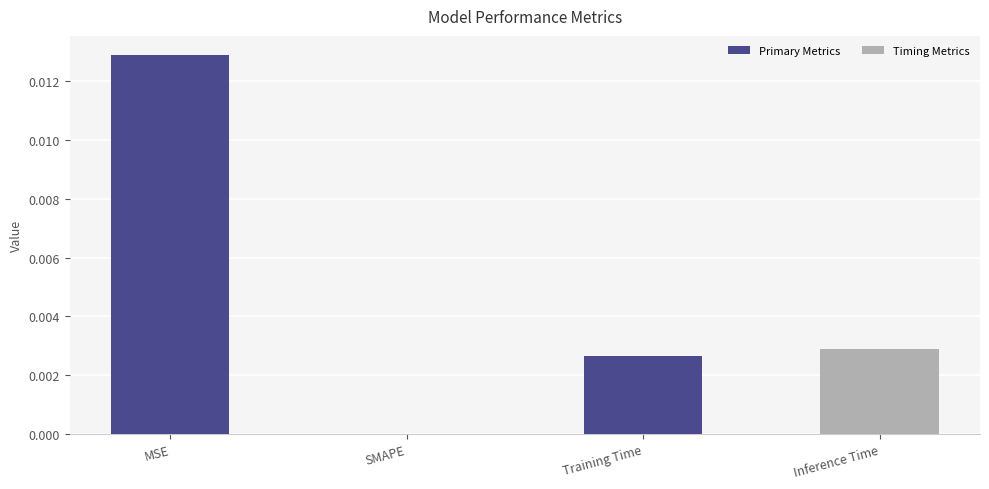

Does the chart contain stacked bars?

No